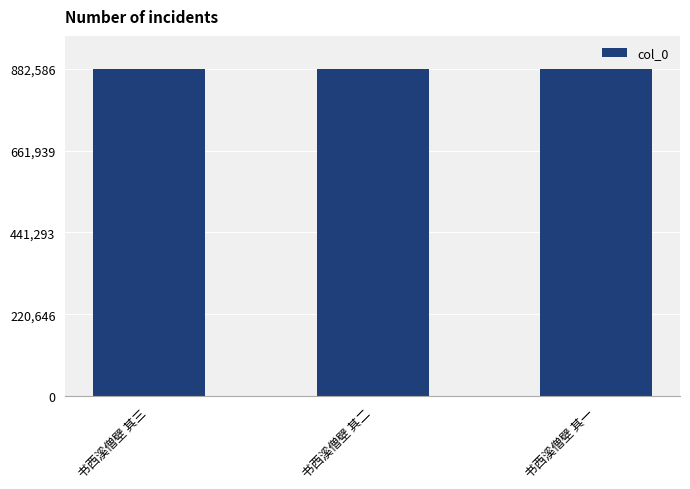

How many data points are less than 882585?

1